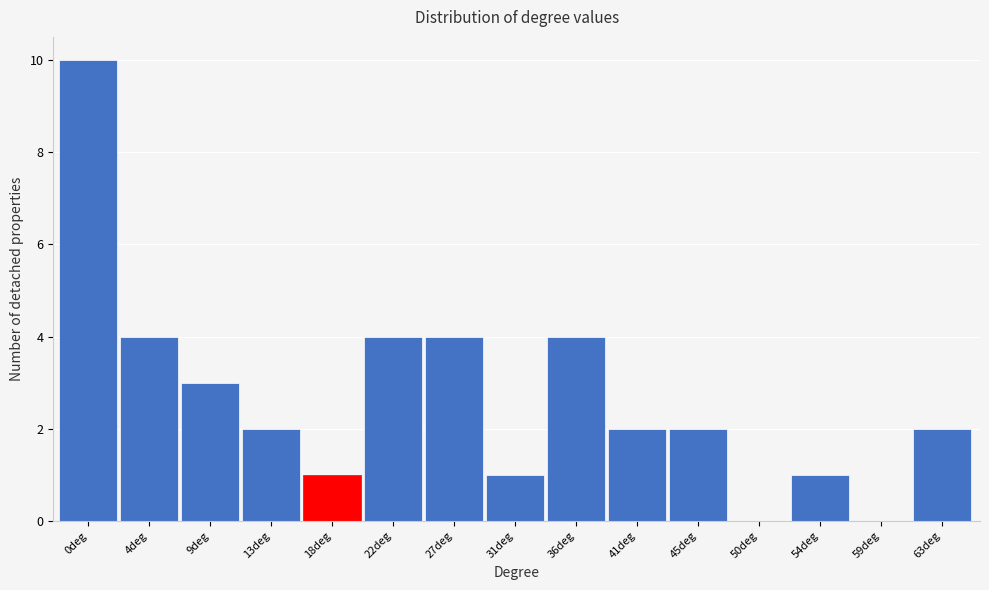

Approximately how many times larger is the value at 41deg compared to 36deg?

0.5